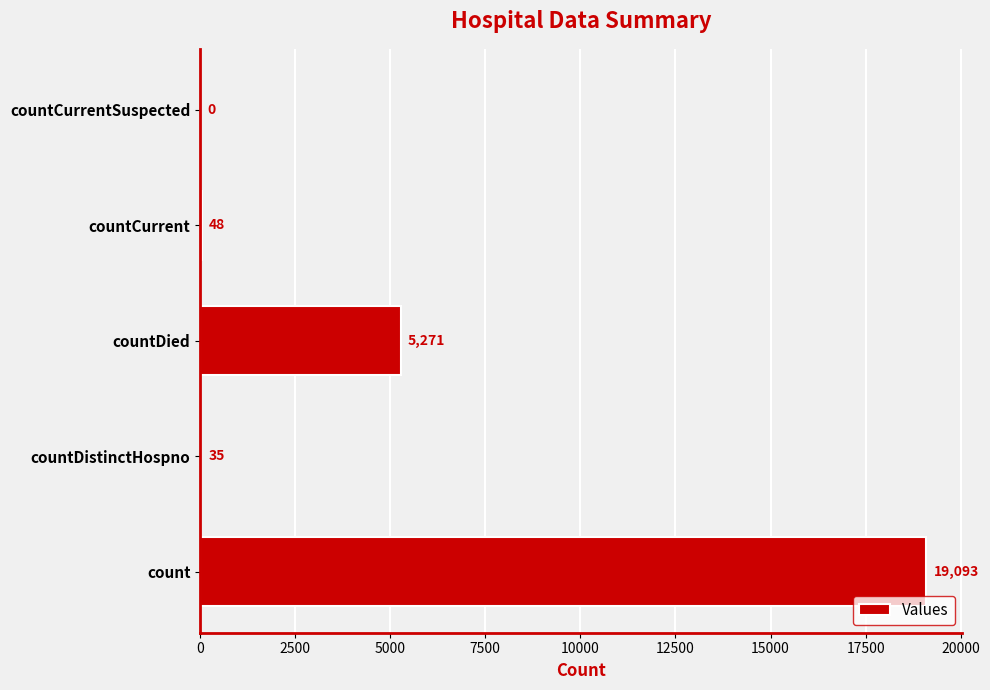

What is the sum of all values?

24447